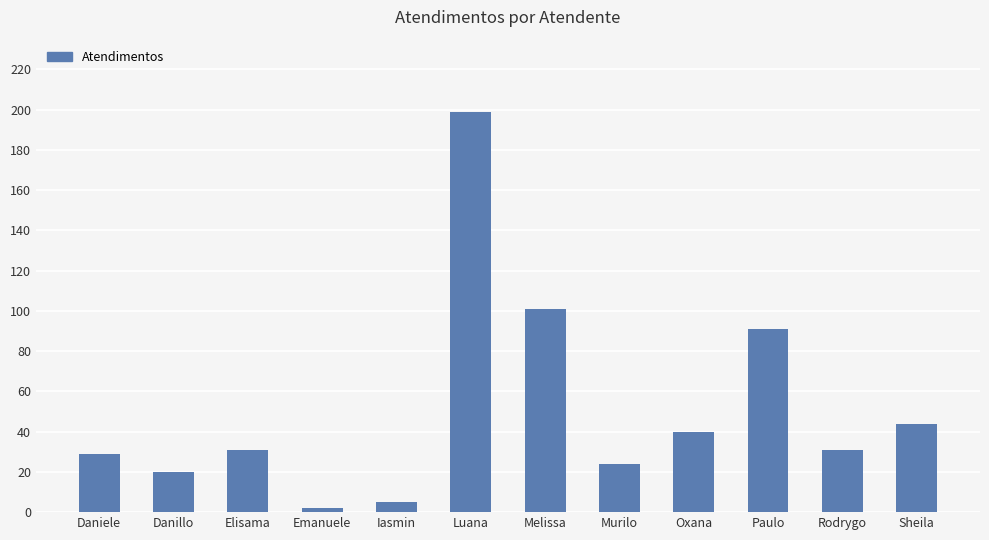

What is the change in value from Daniele to Luana?

+170